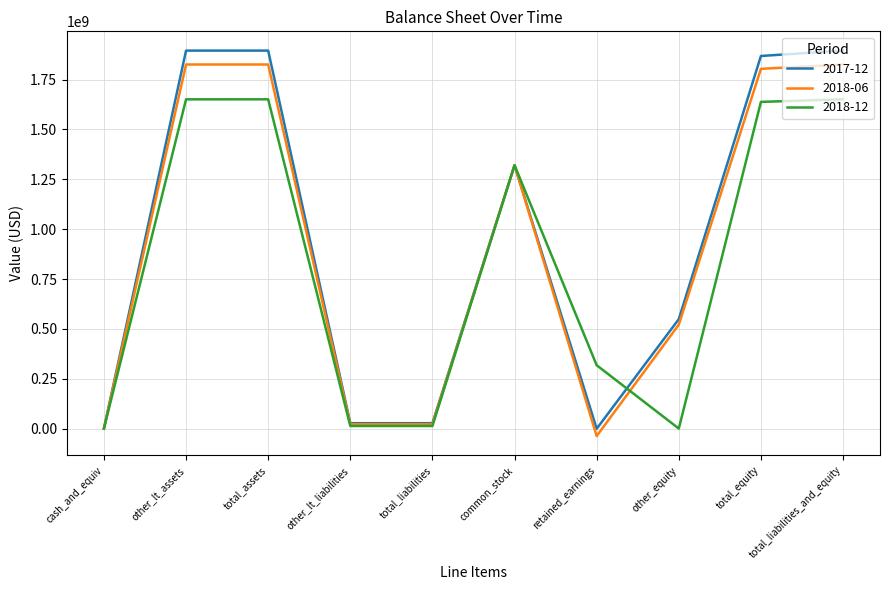

What are all the series names shown in the legend?

2017-12, 2018-06, 2018-12